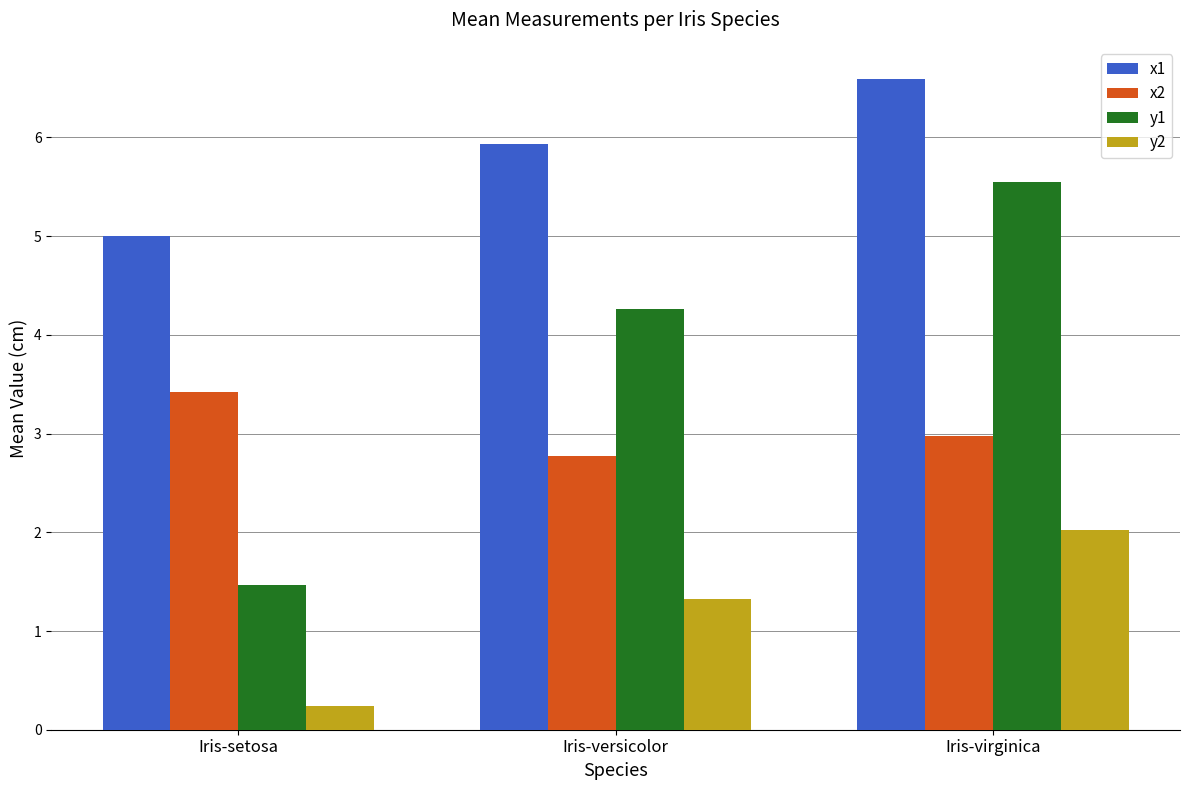

At how many categories does at least one series exceed 3?

3